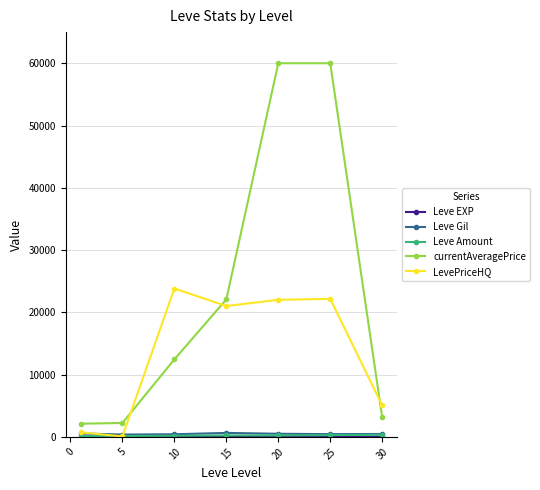

Which series has the widest spread of values?

currentAveragePrice